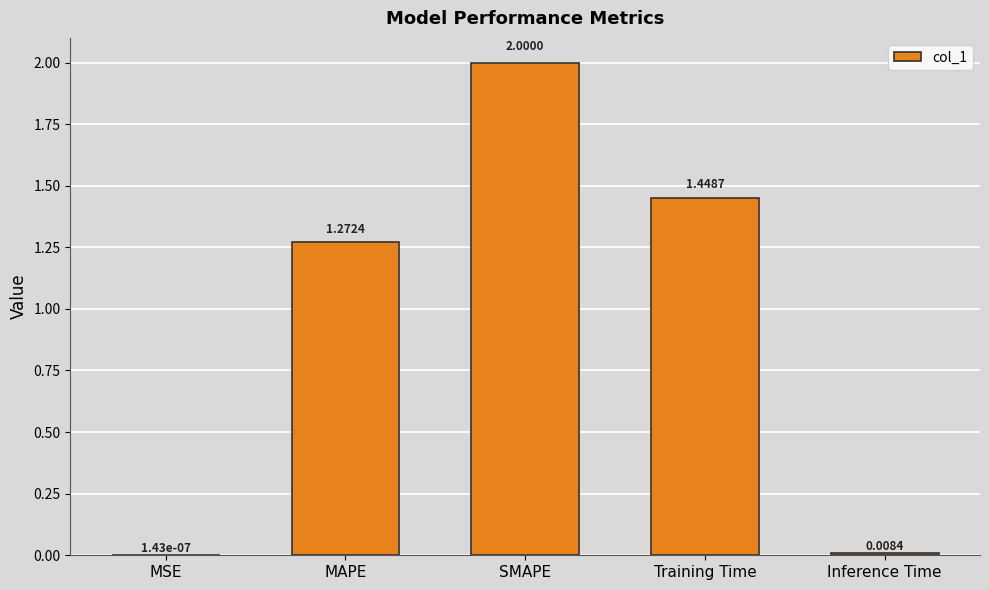

At which category does the chart reach its peak across all series?

SMAPE